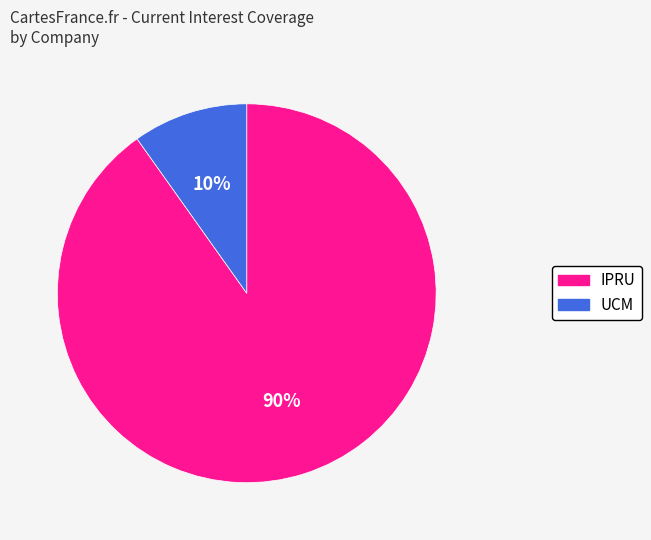

To the nearest percent, what is the difference between the largest and smallest slice percentages?

80%